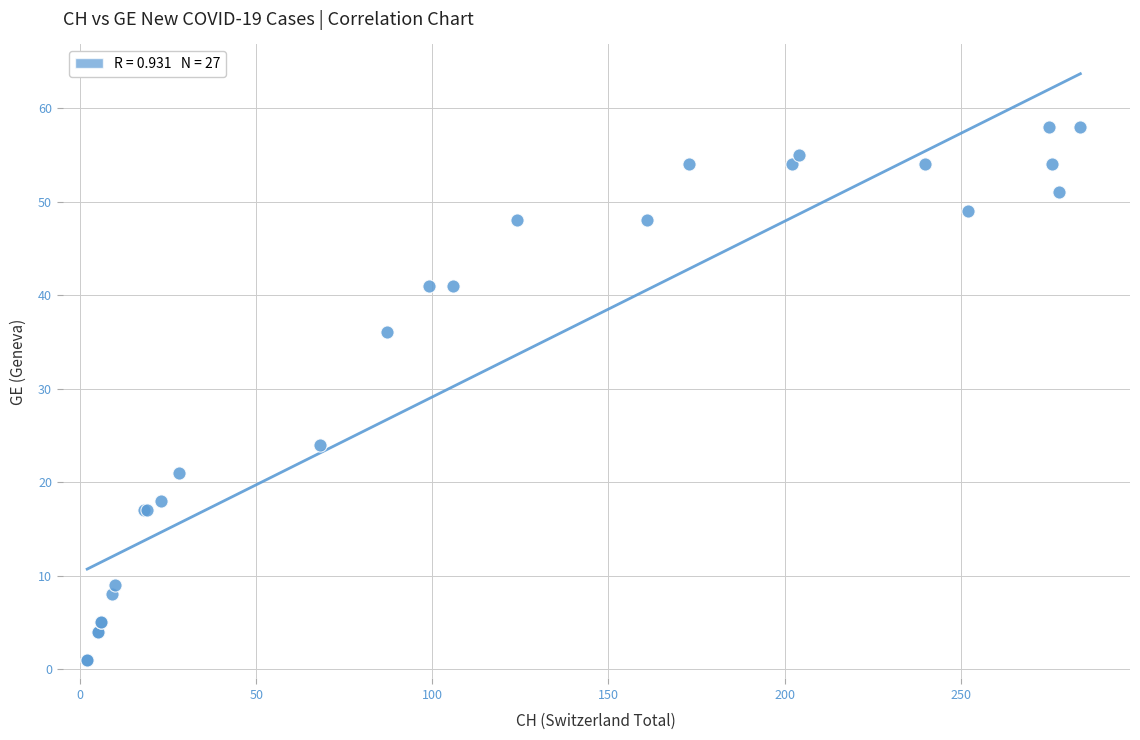

What Y value in the scatter plot is closest to 29?

24